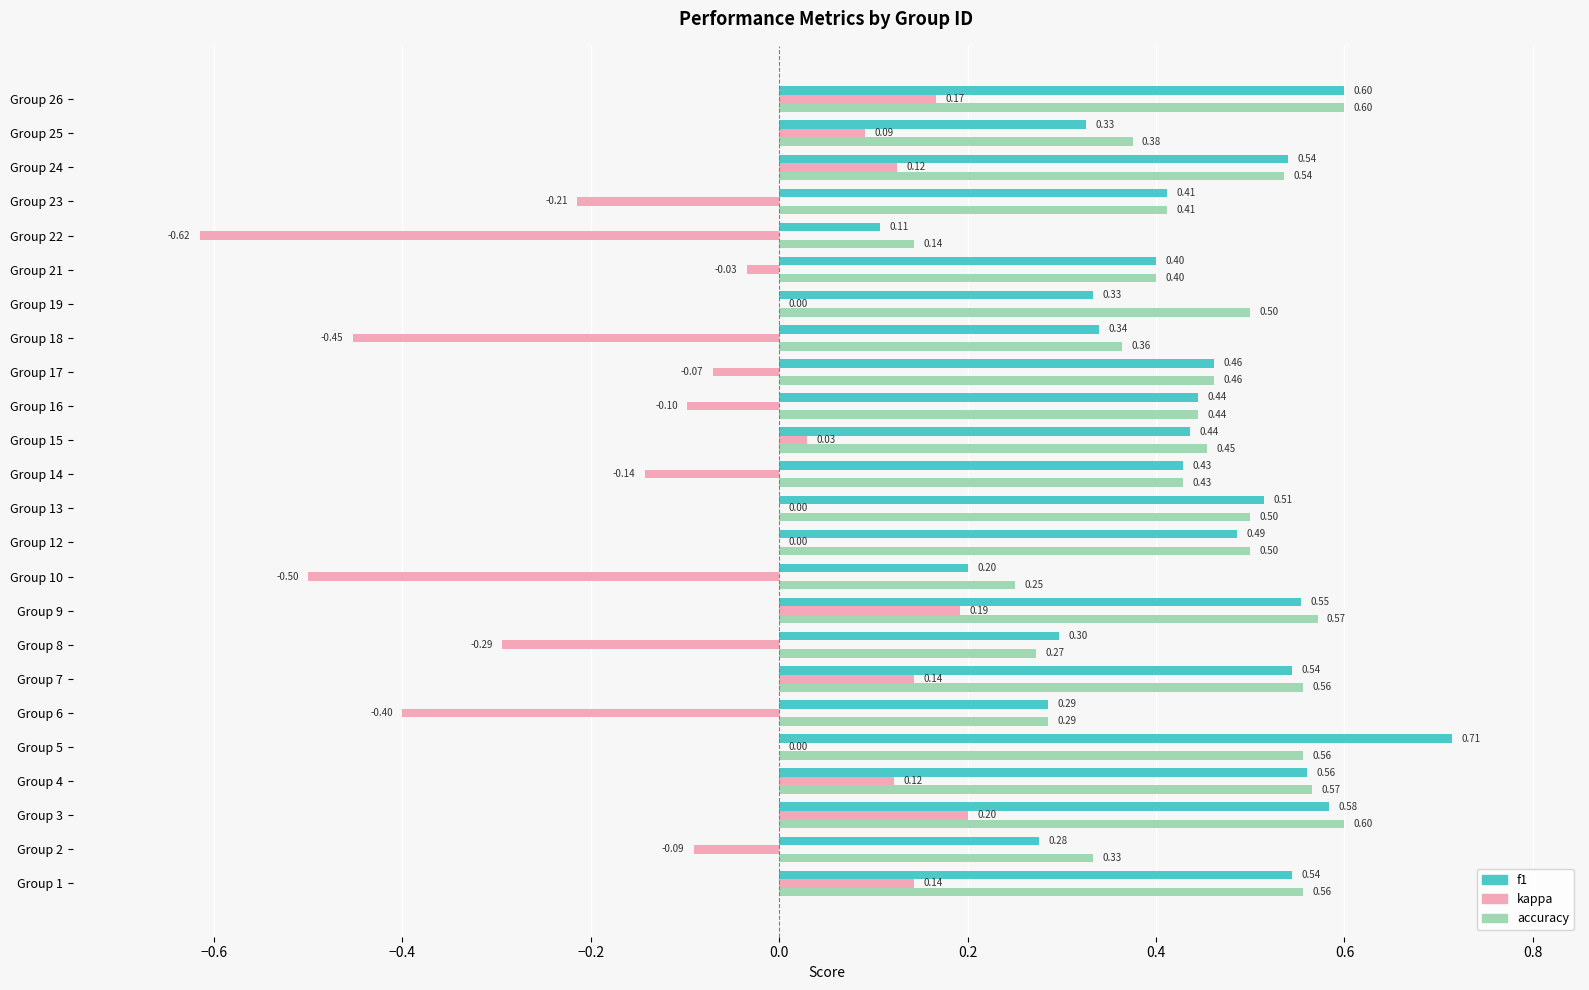

What is the sum of all kappa values?

-1.7